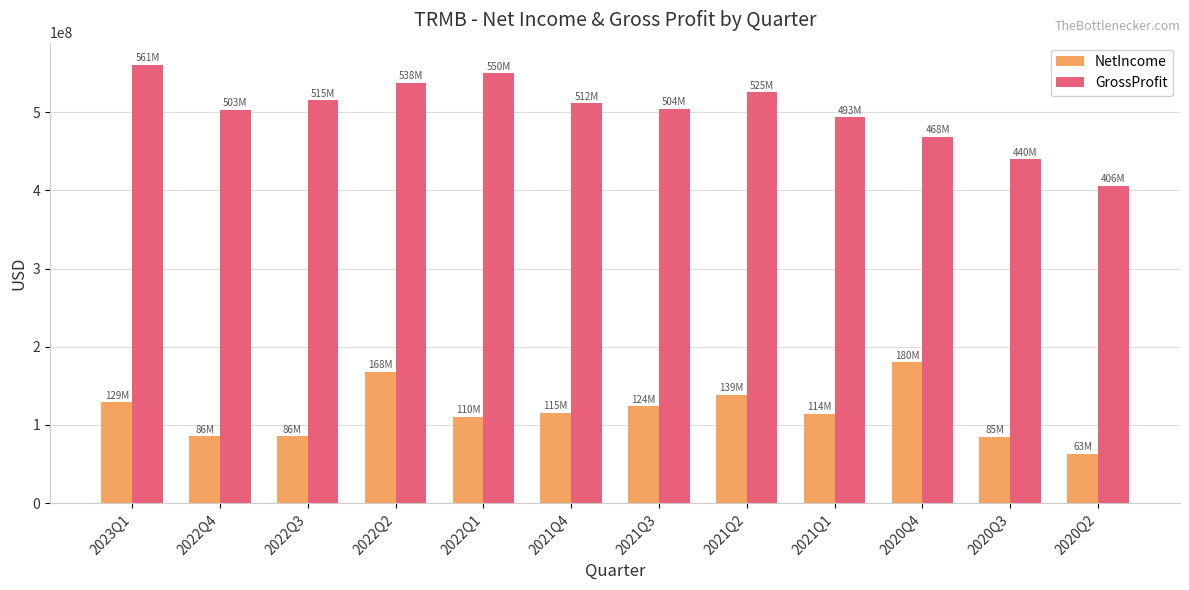

What is the difference between the highest and lowest values at 2021Q3?

380500000